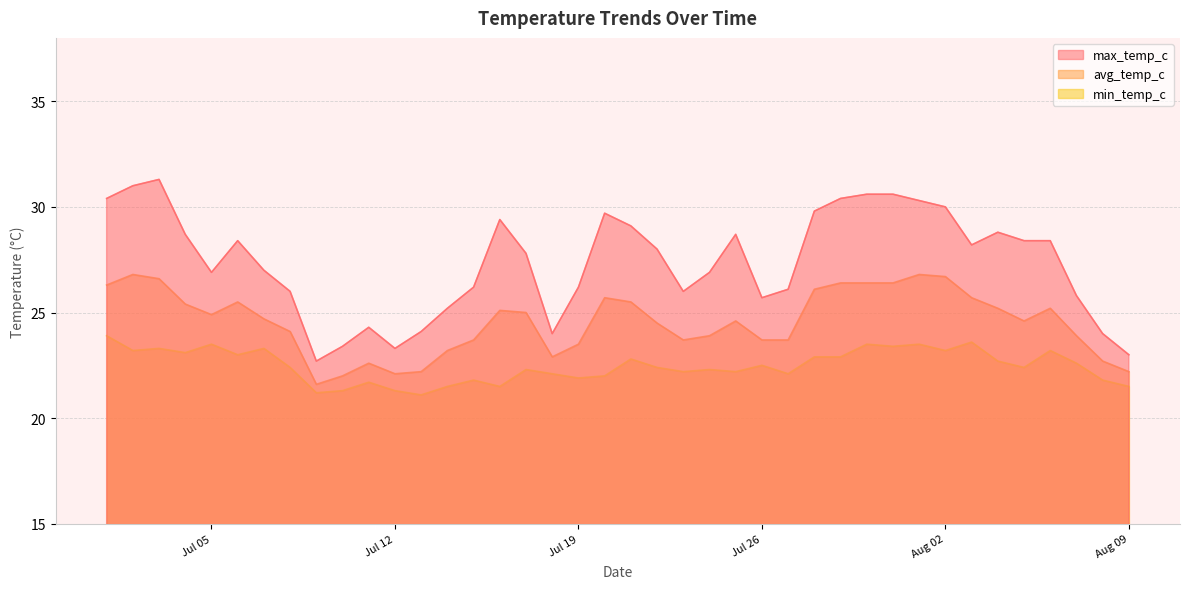

Which category has the lowest value in the avg_temp_c series?

2022-07-09